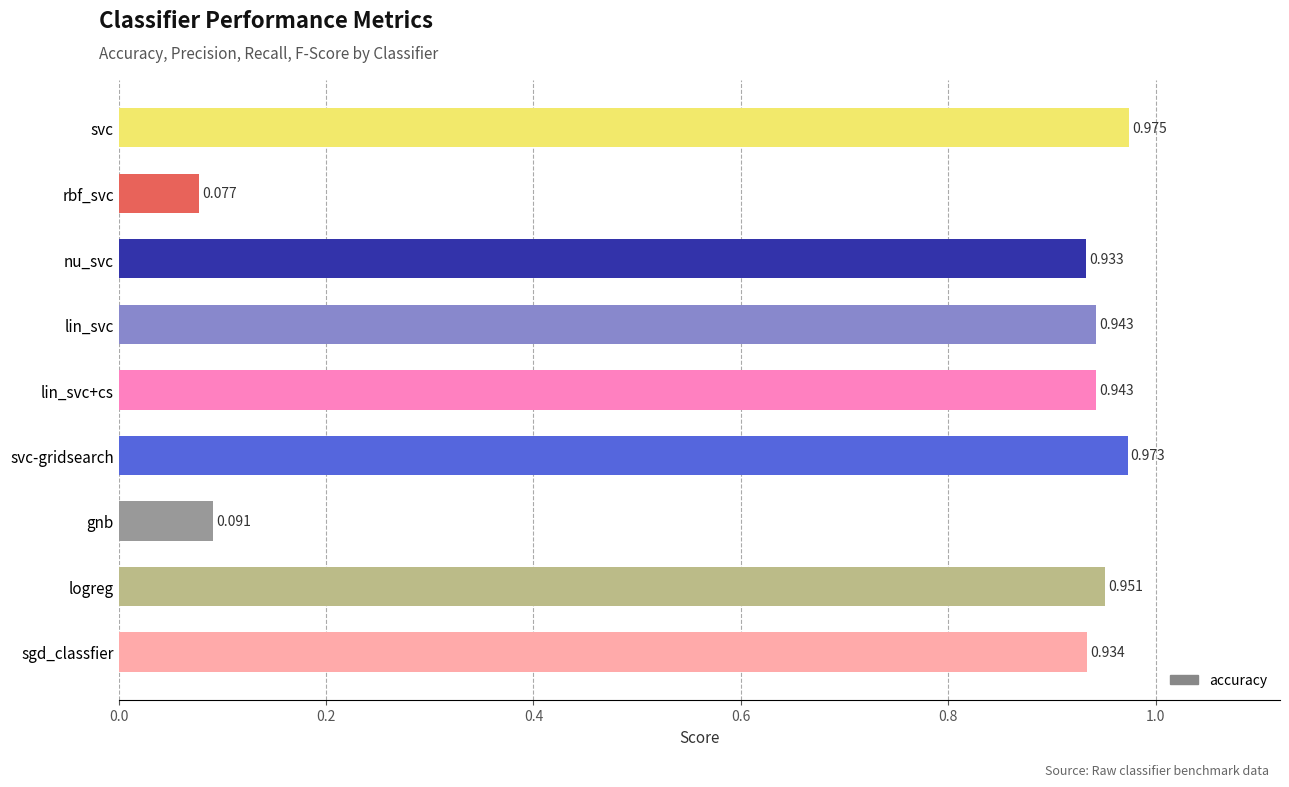

Which category has the lowest value across all series?

rbf_svc